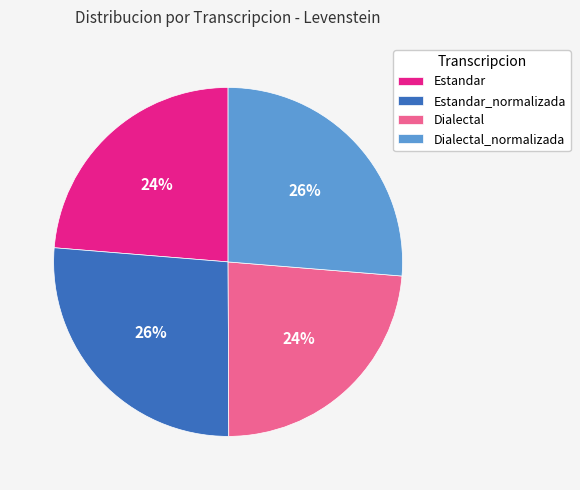

How many slices are in this pie chart?

4